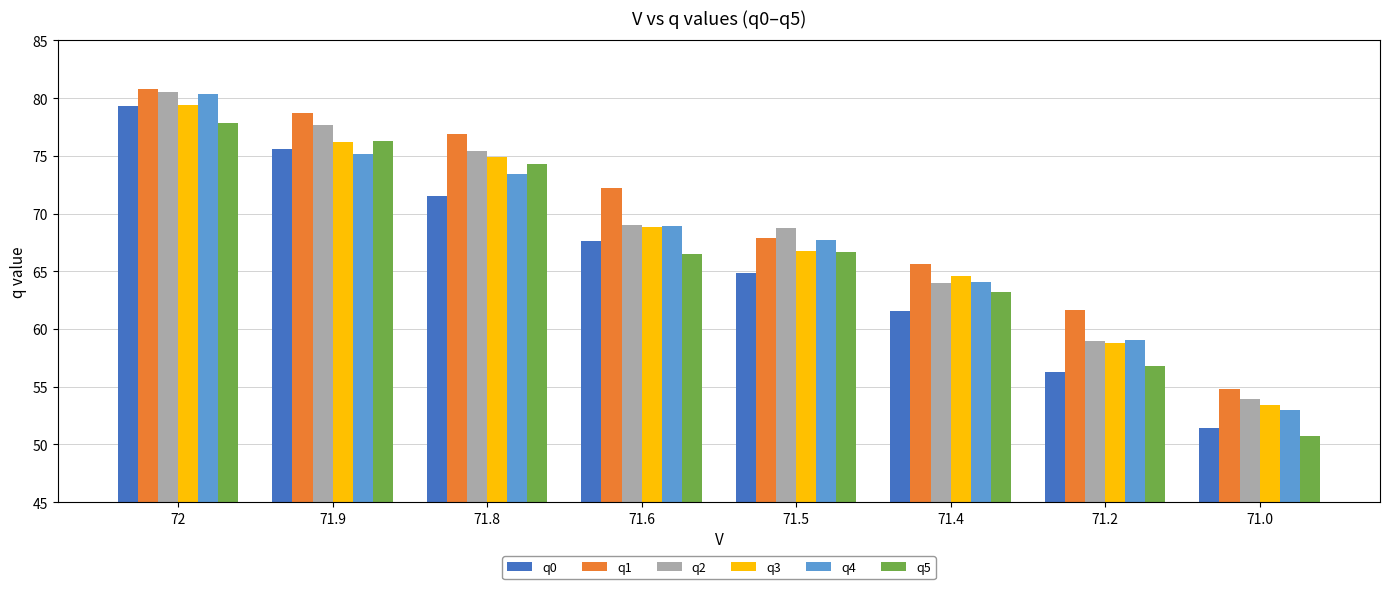

Which series has the largest total across all categories?

q1